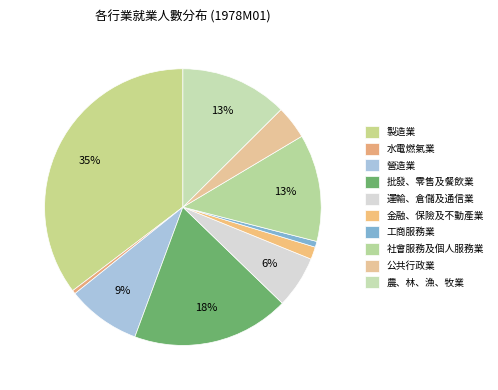

To the nearest percent, what percentage of the pie is 金融、保險及不動產業?

1%